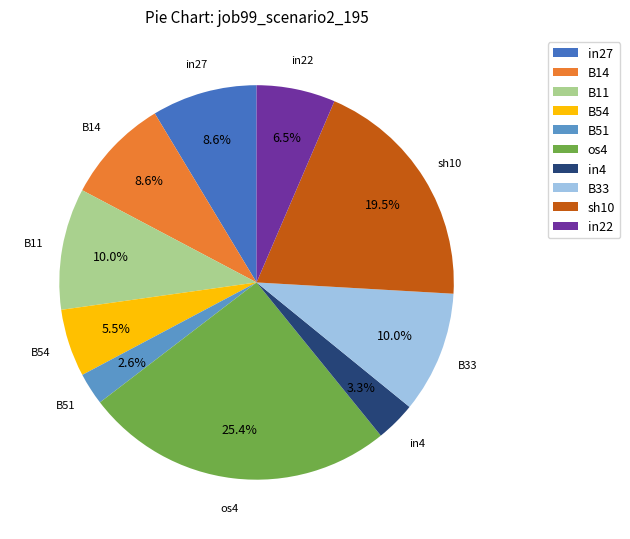

What is the smallest slice in the pie chart?

B51